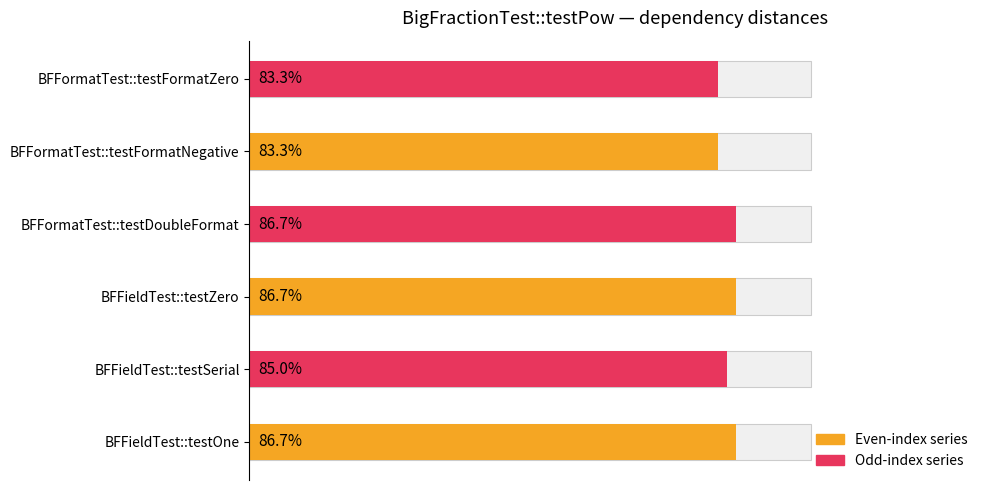

At BigFractionFormatTest::testFormatZero, list the series in order from smallest to largest.

BigFractionFieldTest::testSerial, BigFractionFormatTest::testFormatNegative, BigFractionFormatTest::testFormatZero, BigFractionFieldTest::testOne, BigFractionFieldTest::testZero, BigFractionFormatTest::testDoubleFormat